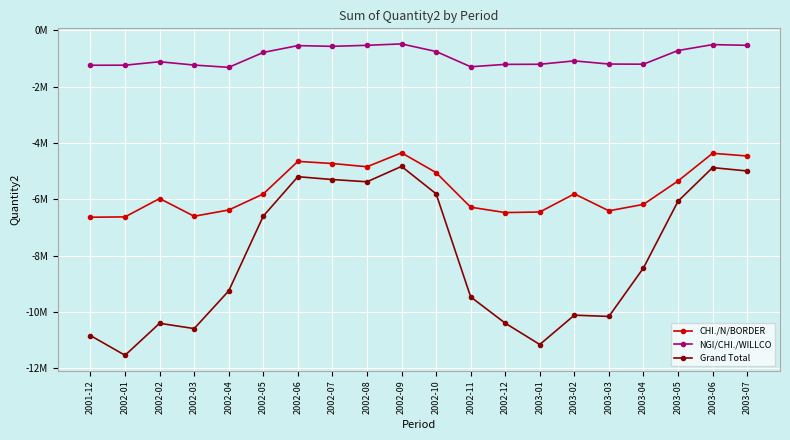

What is the label of the 3rd point from the left?

2002-02